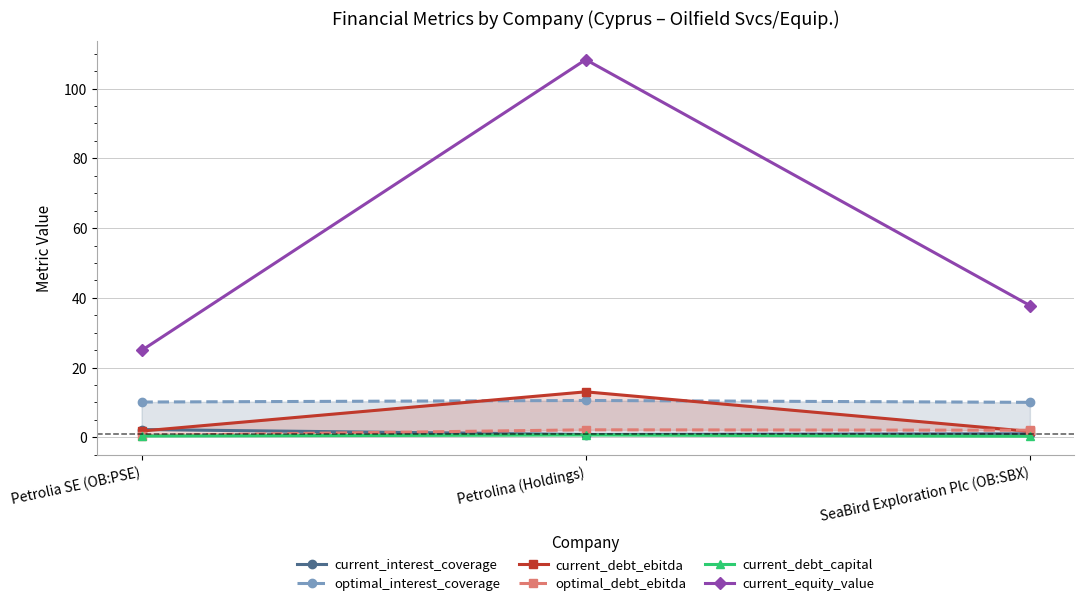

Which category has the lowest value in the optimal_debt_ebitda series?

Petrolia SE (OB:PSE)